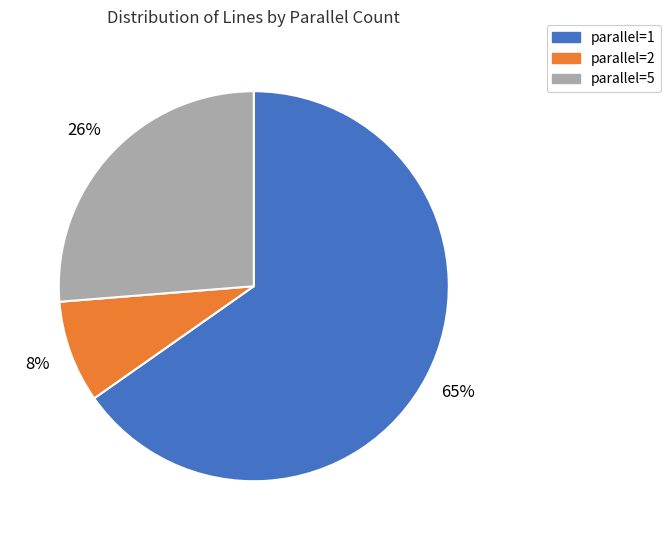

True or false: parallel=2 accounts for 8% of the total.

True